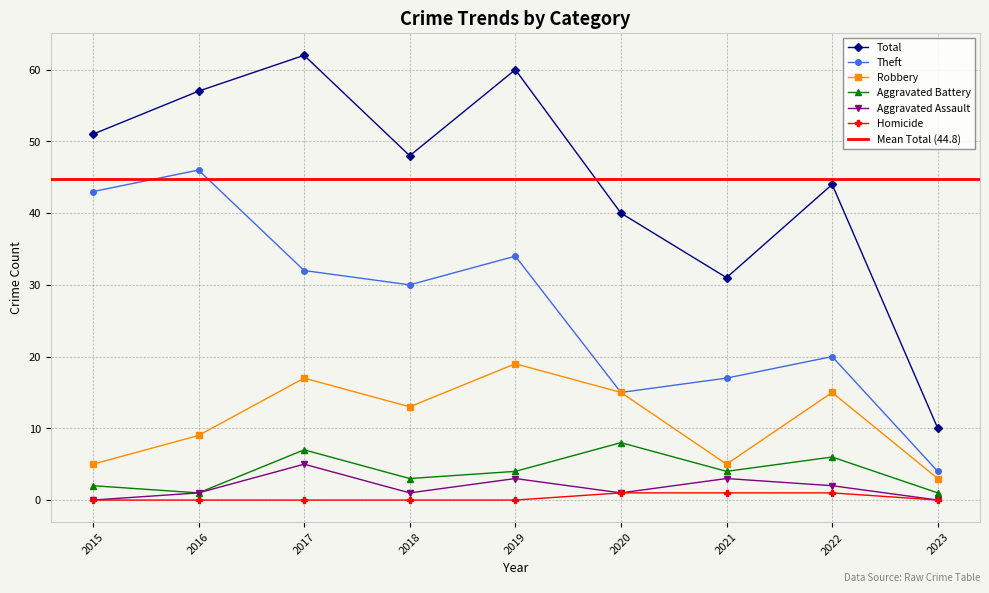

What is the difference between the maximum and minimum values in the Aggravated Battery series?

7